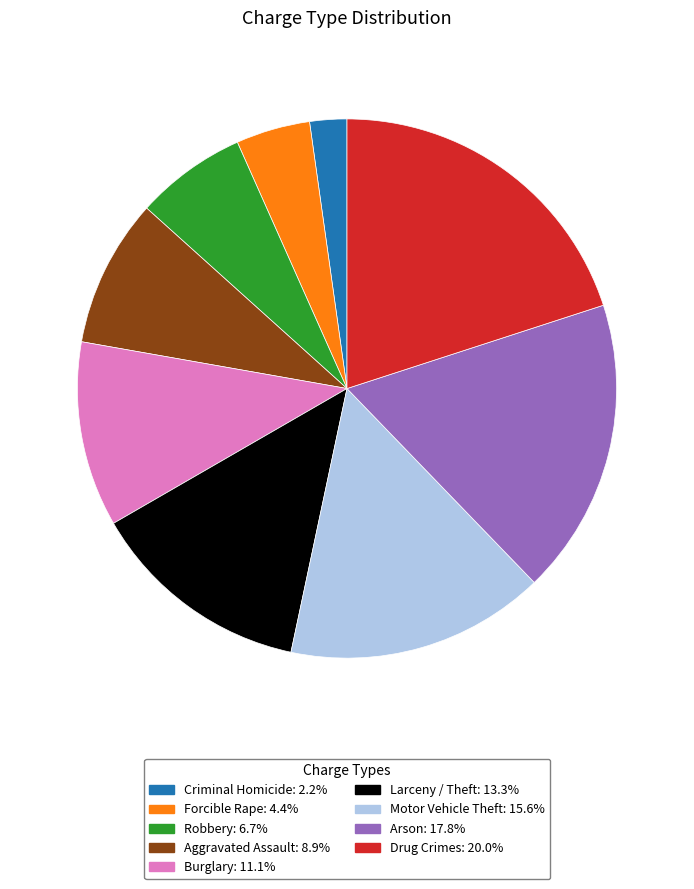

Is it true that Drug Crimes is 7% of the pie?

False